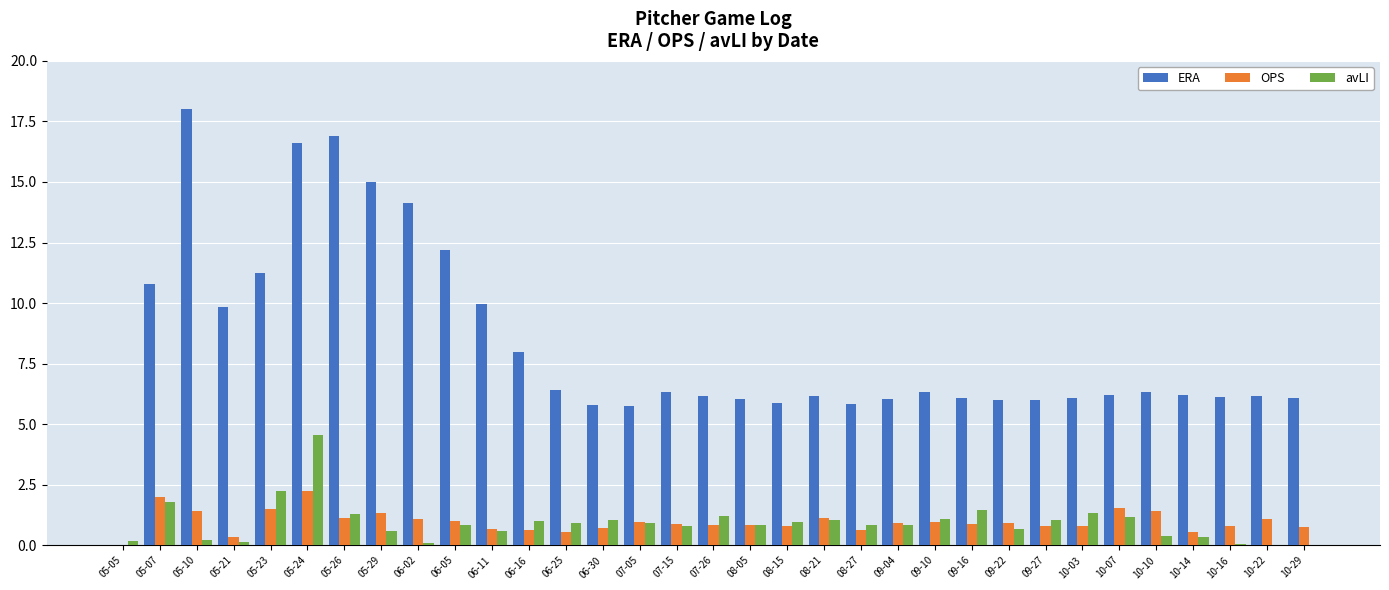

Is it true that ERA equals 6.2 at 08-21?

True